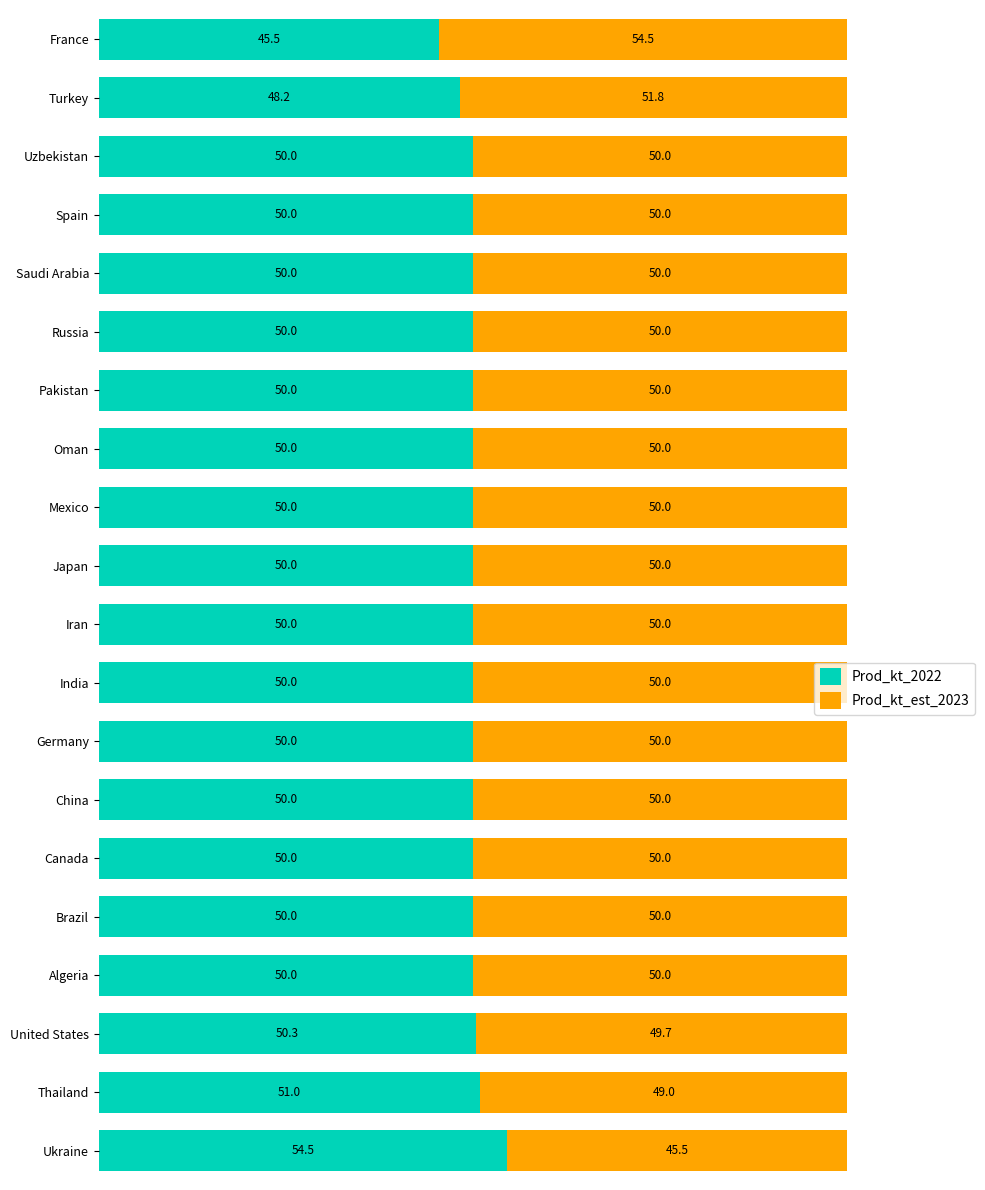

What is the average value of the Prod_kt_2022 series?

50.0